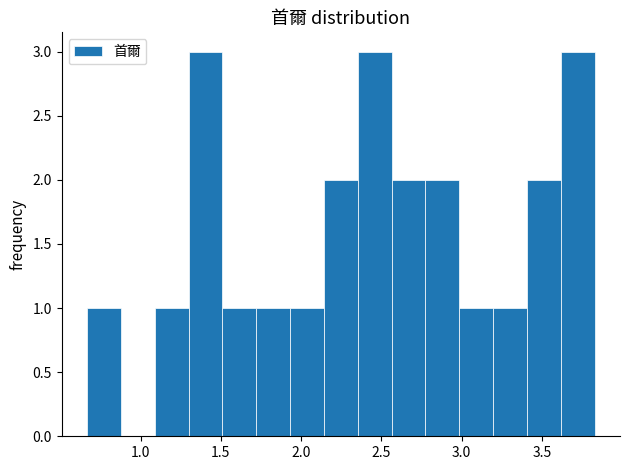

What is the height of the bar covering 1.50 to 1.70 on the x-axis? Neither the bar edges nor the heights are printed on the chart, so give them approximately, as read against the axes.

1